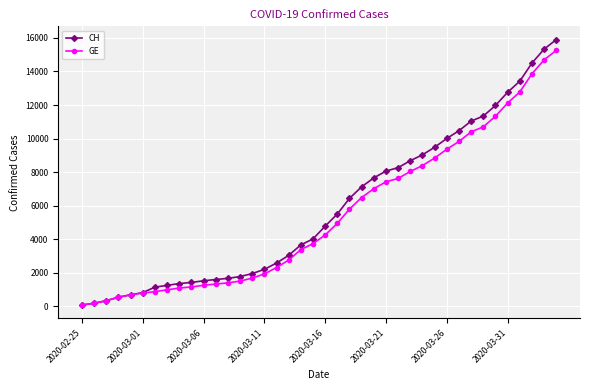

Is this an area chart (filled region under the line)?

No